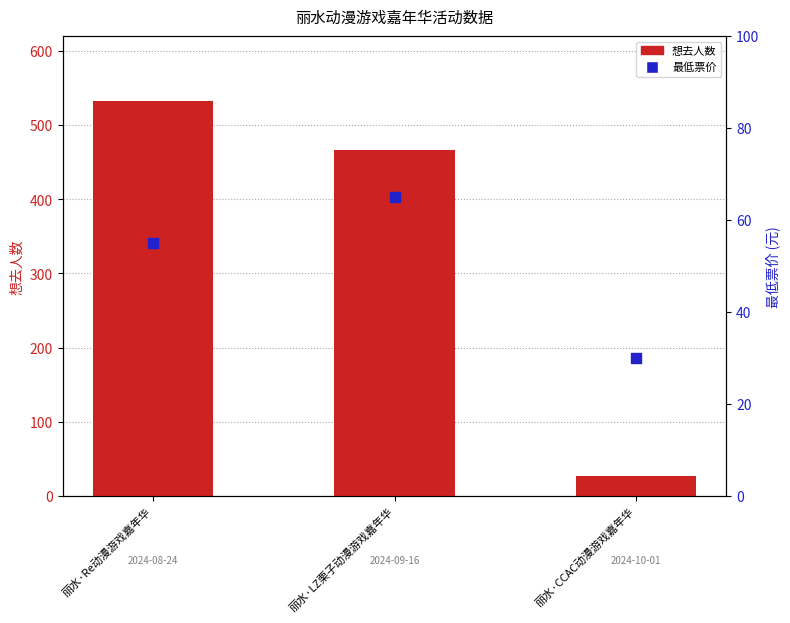

Which series reaches the maximum Y coordinate?

想去人数